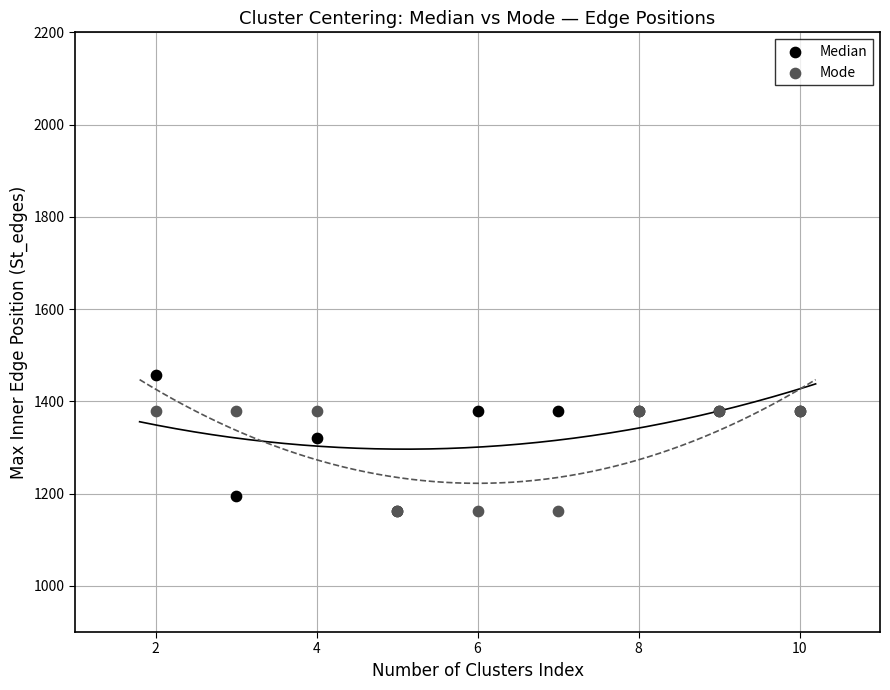

Which series has the largest Y range (max minus min)?

Median